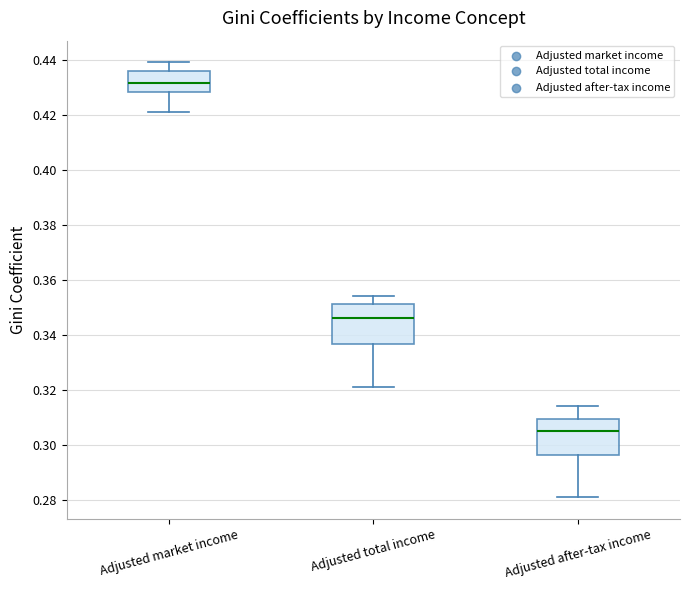

Which box's median line is the highest?

Adjusted market income